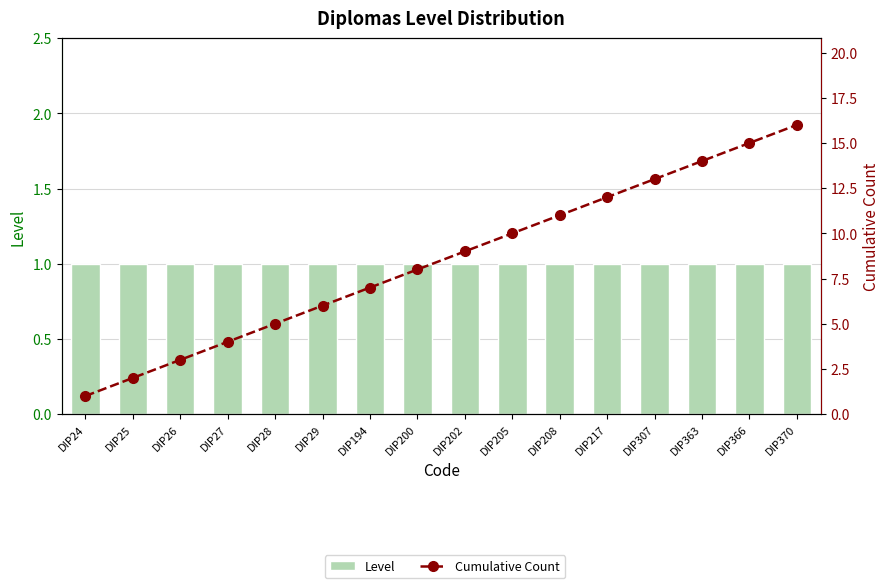

How many values in the Cumulative Count series are below 9?

8